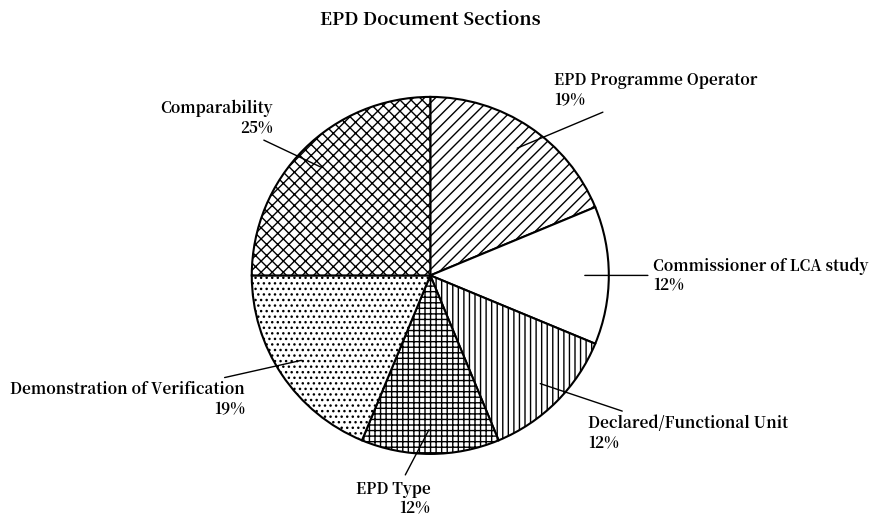

Is it true that EPD Programme Operator is 5% of the pie?

False